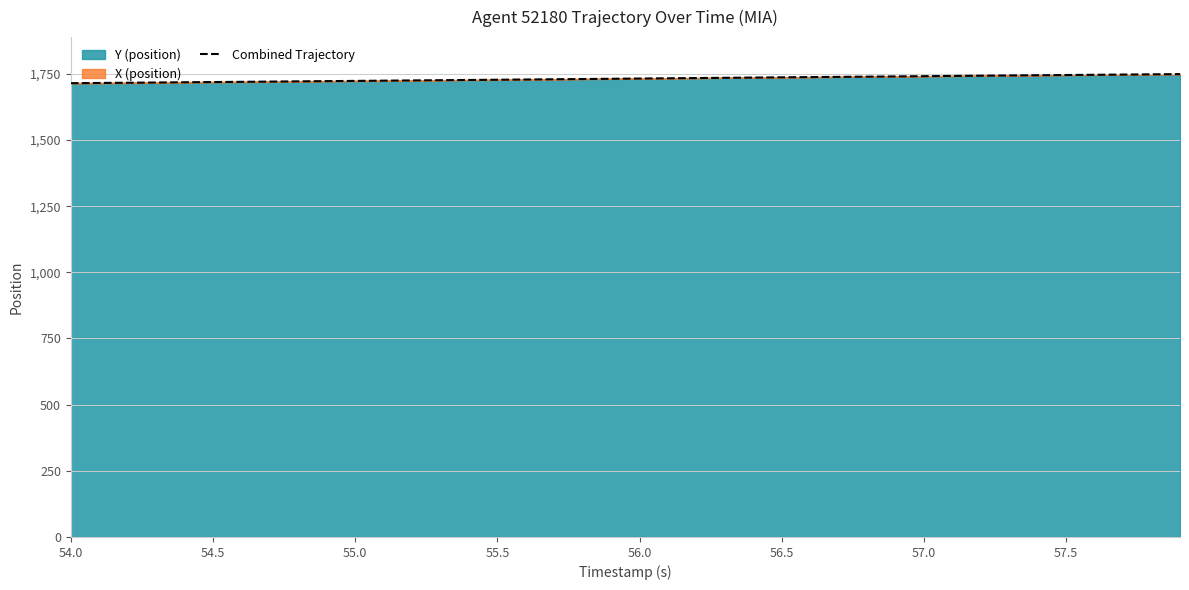

The Combined Trajectory series shows 386.3 at 57.0. True or false?

False